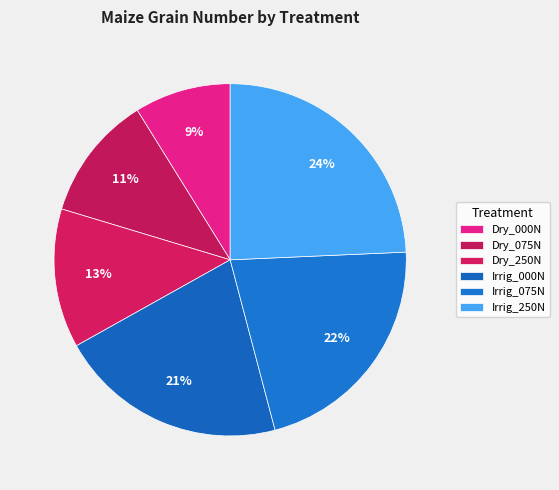

Which slice is the smallest?

Dry_000N